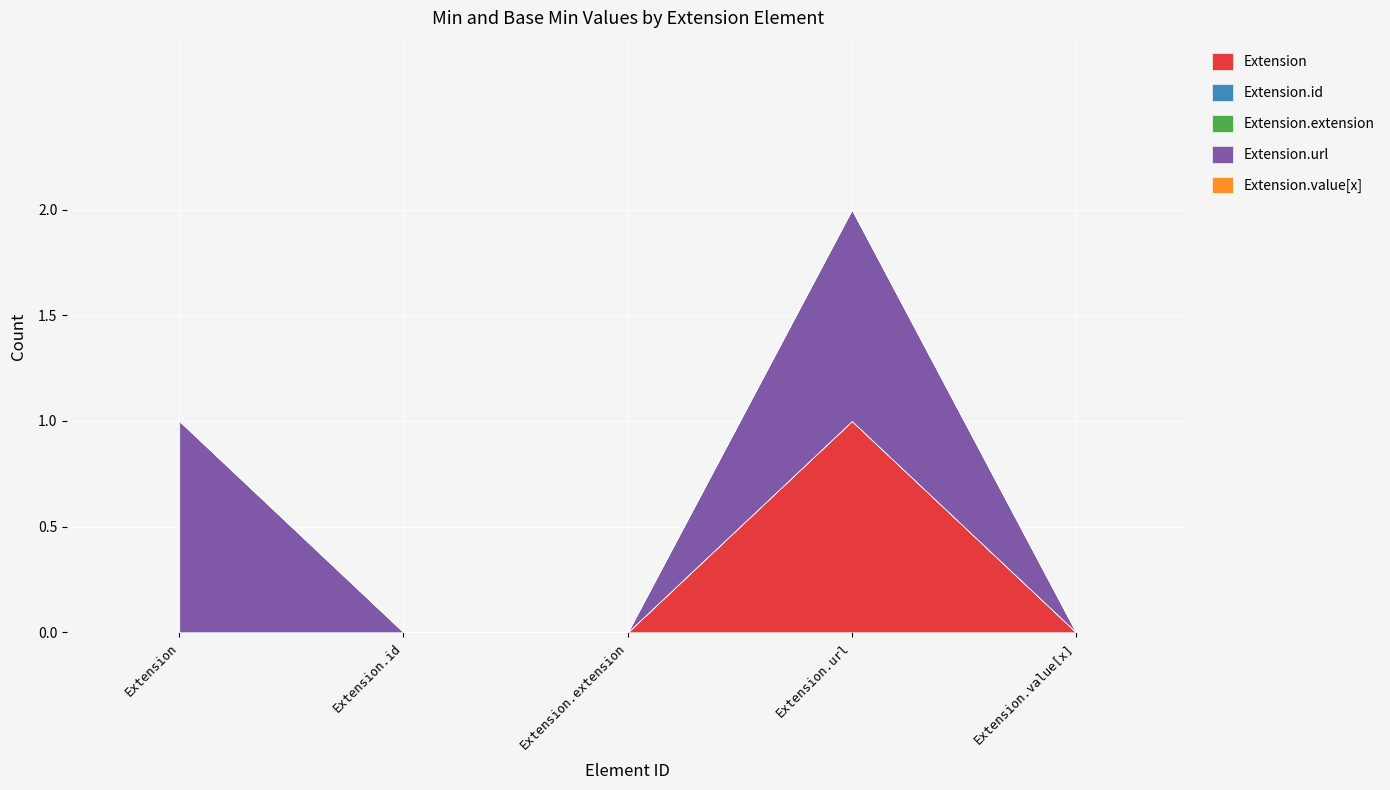

Reading left to right, extract all data points from this chart.

Extension: 0	0	0	1	0
Extension.id: 0	0	0	0	0
Extension.extension: 0	0	0	0	0
Extension.url: 1	0	0	1	0
Extension.value[x]: 0	0	0	0	0